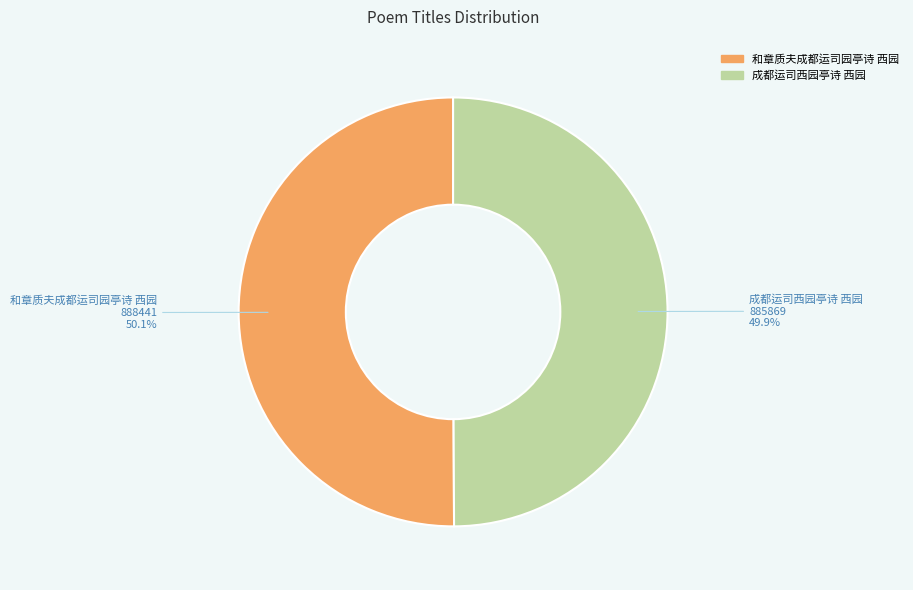

Is there a majority slice in this chart?

Yes